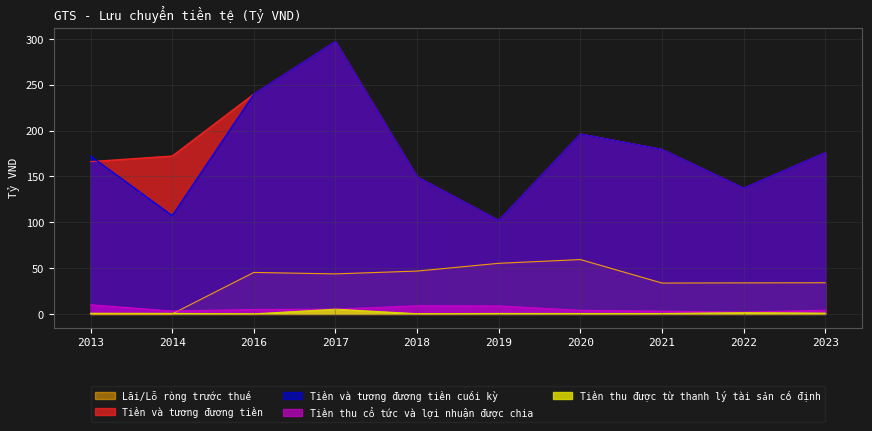

What is the sum of the Tiền và tương đương tiền cuối kỳ values at 2022 and 2018?

287.2